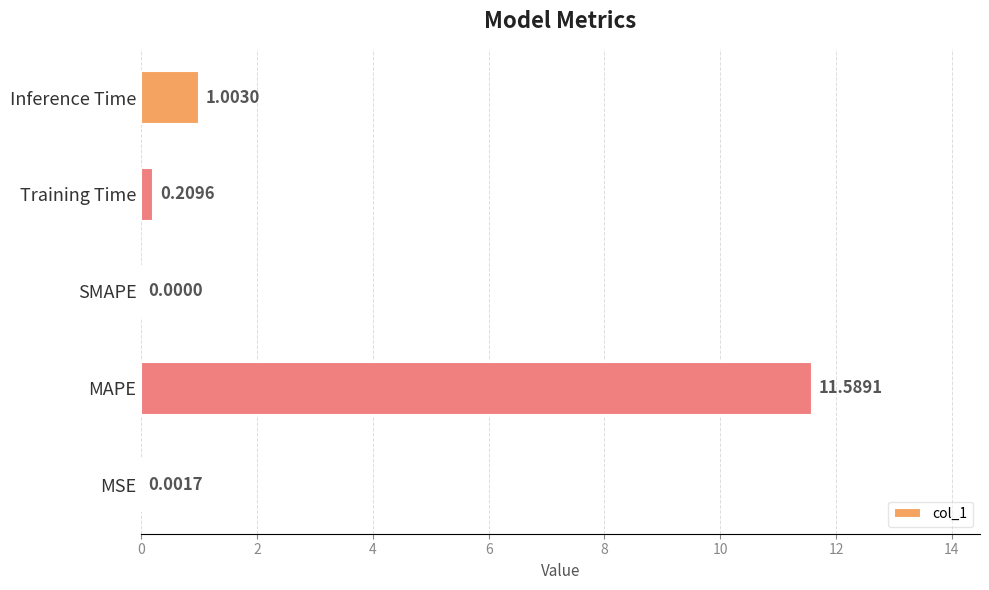

What is the average value?

2.6